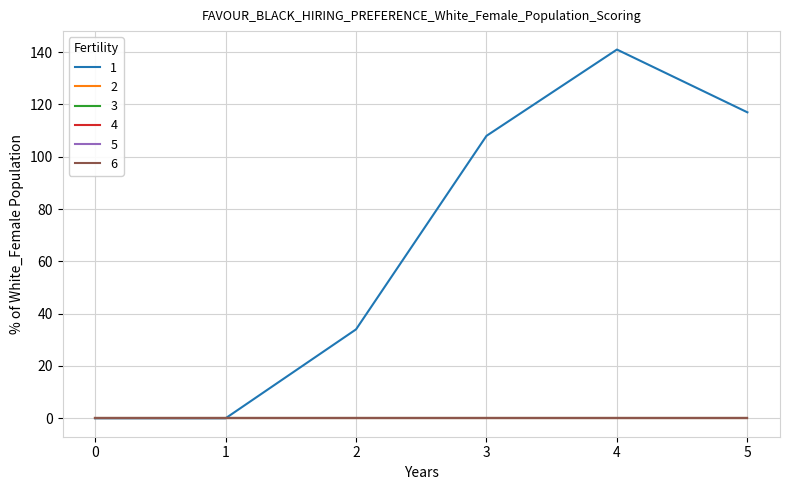

Does the chart display data point markers on the line(s)?

No